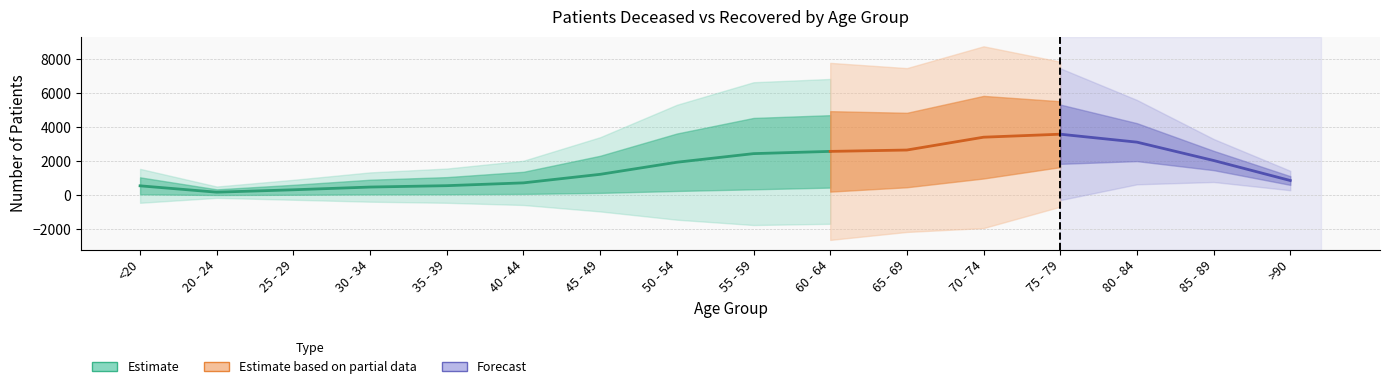

Is the value of patients_recovered at 55 - 59 greater than the value of patients_deceased at 50 - 54?

Yes